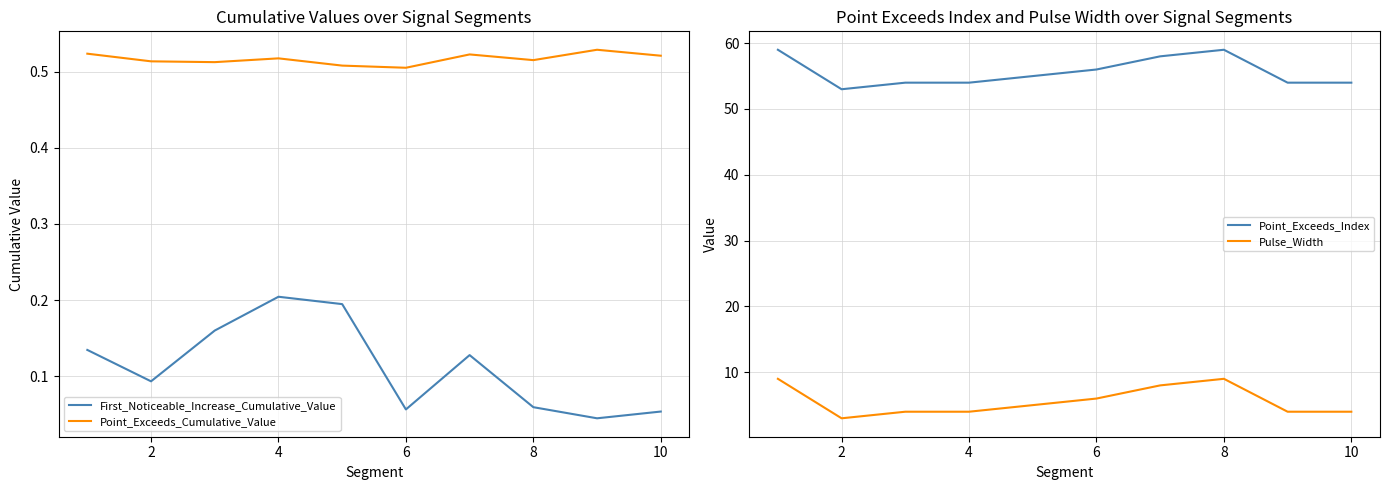

In First_Noticeable_Increase_Cumulative_Value, how many points are lower than both neighbors (excluding endpoints)?

3